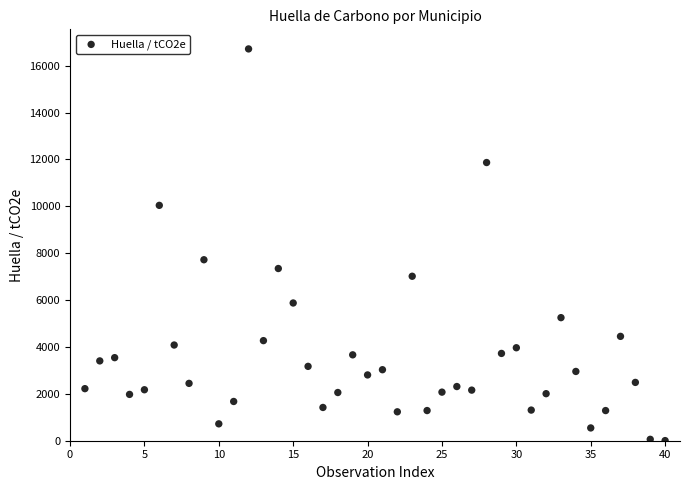

What Y value in the scatter plot is closest to 8360?

7721.5